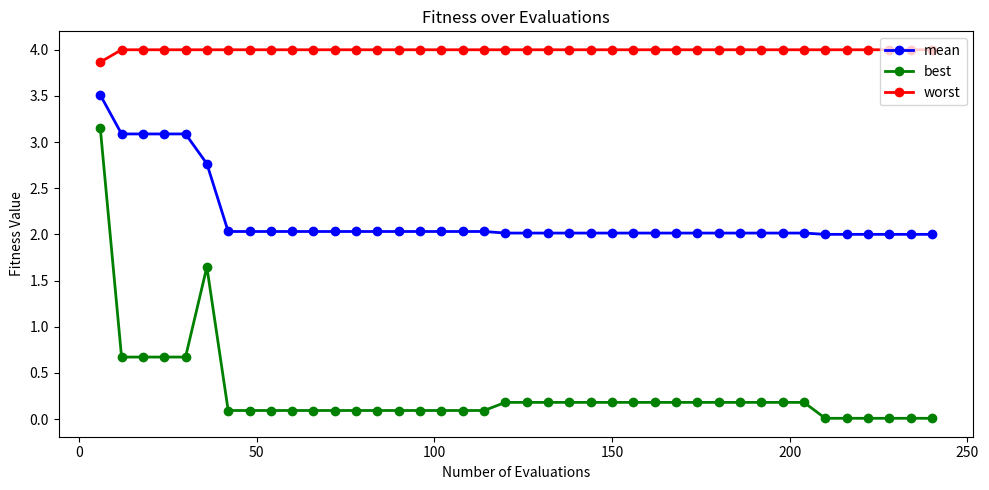

What is the difference between the maximum and second lowest values in the best series?

3.1